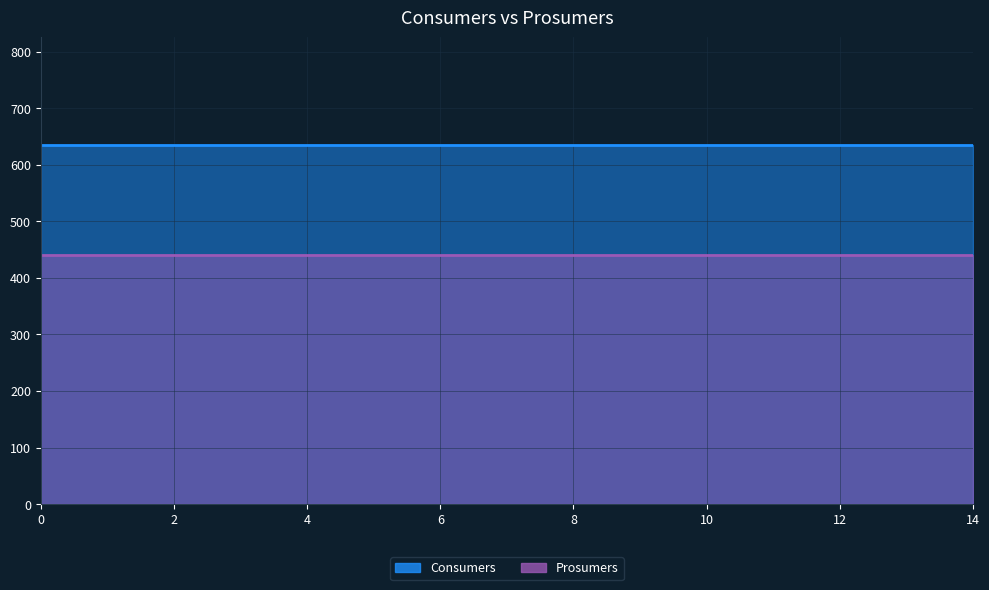

True or false: Consumers and Prosumers cross at least once.

False